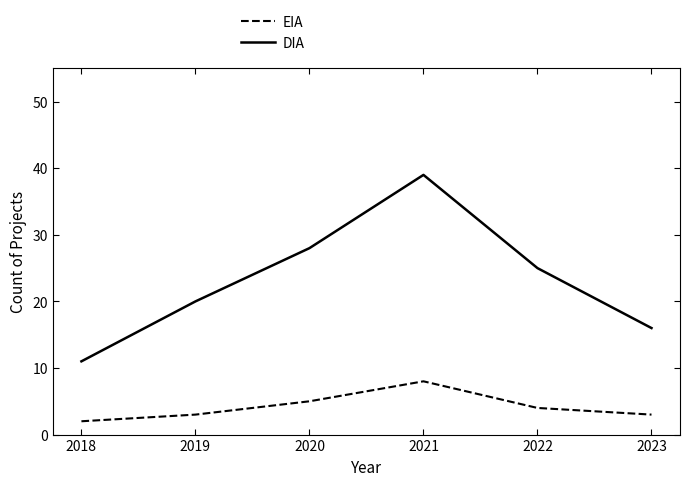

What is the spread (max minus min) of values at 2023?

13